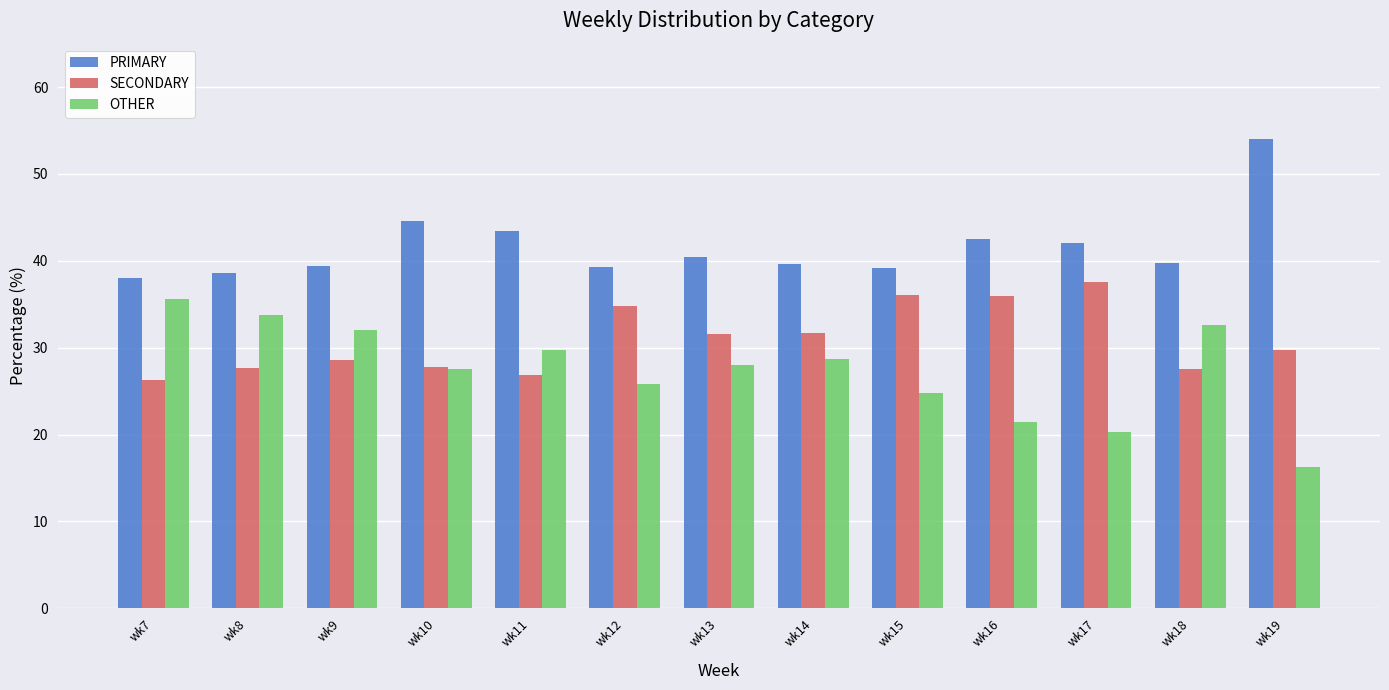

What is the spread (max minus min) of values at wk14?

10.8